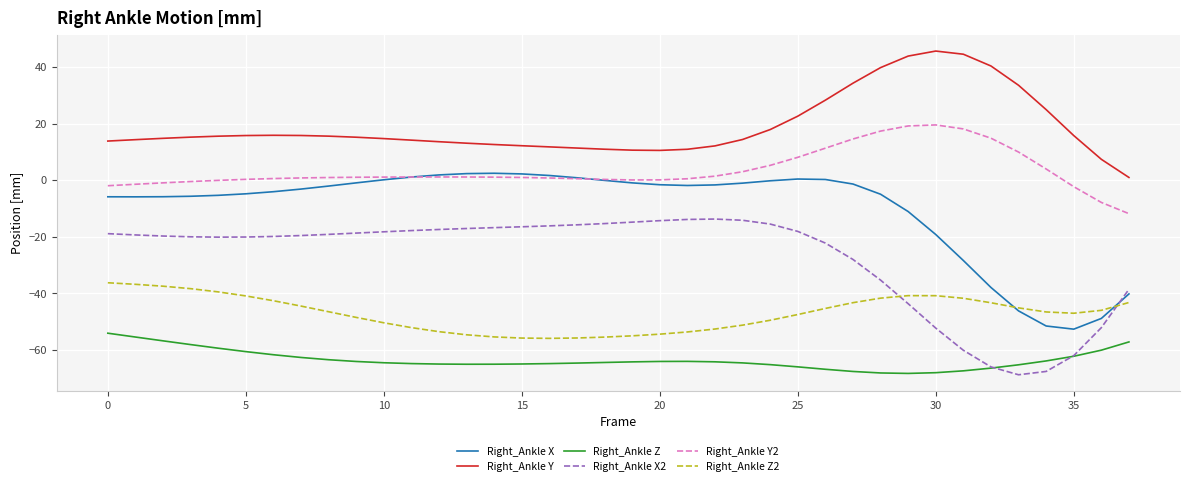

In Right_Ankle Z, how many points are lower than both neighbors (excluding endpoints)?

2